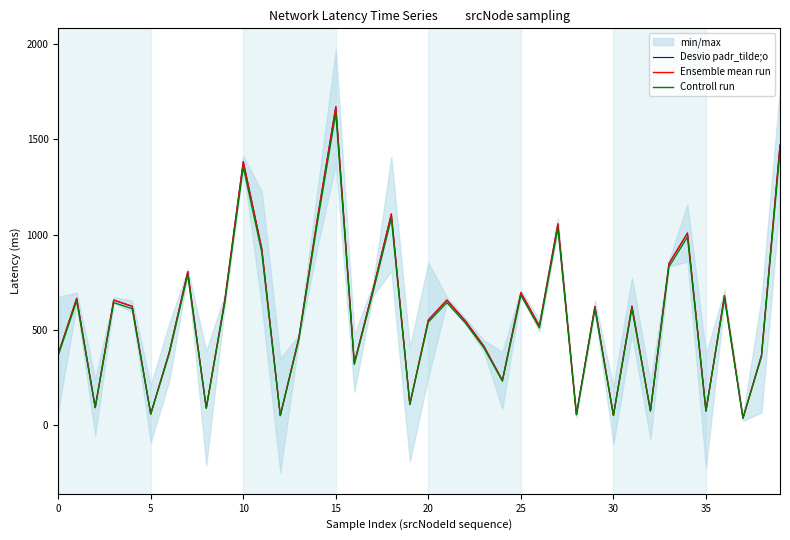

The value of Controll run at 22 is 134.0. True or false?

False